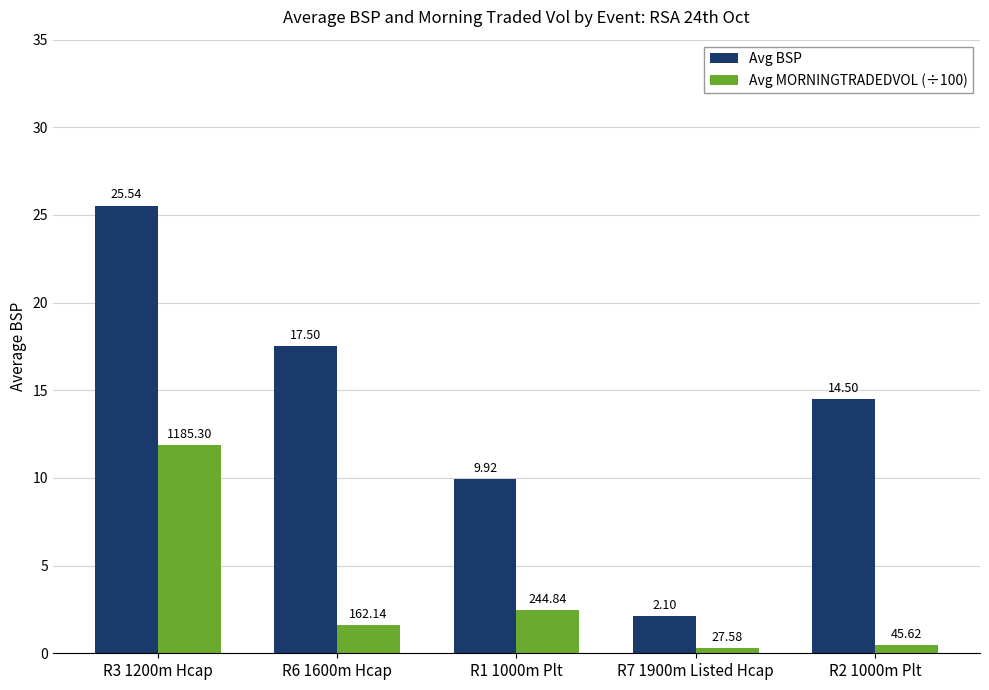

Which series has the largest range (max minus min)?

Avg BSP